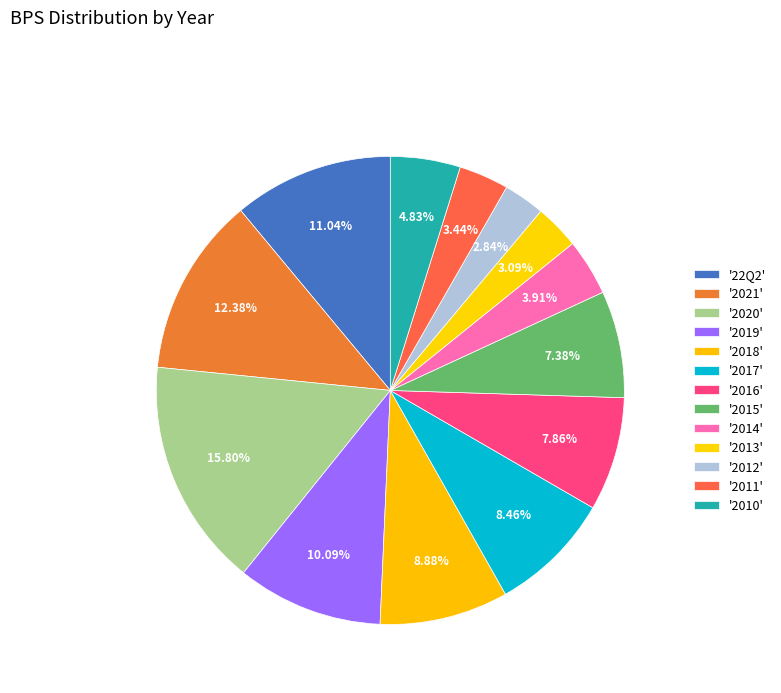

How many segments does this pie chart have?

13